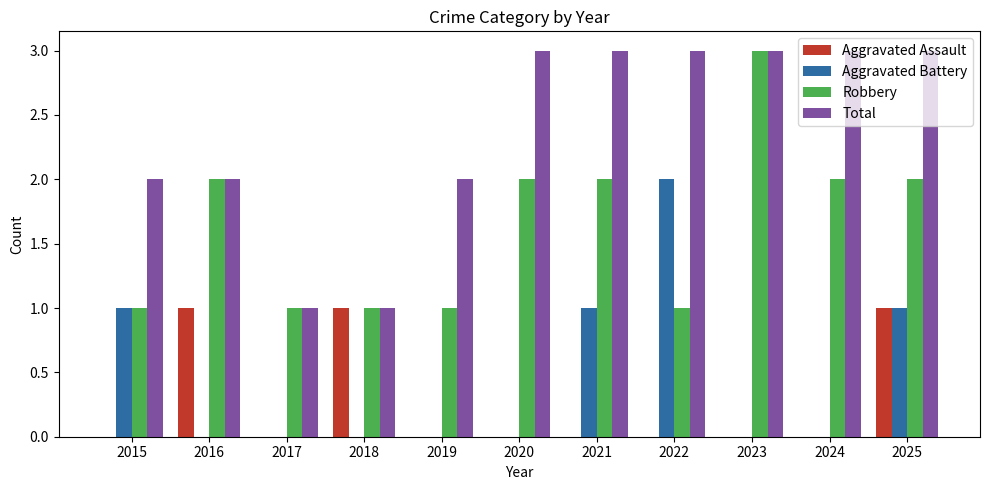

Reading left to right, transcribe all the data shown in this chart.

Aggravated Assault: 2015=0	2016=1	2017=0	2018=1	2019=0	2020=0	2021=0	2022=0	2023=0	2024=0	2025=1
Aggravated Battery: 2015=1	2016=0	2017=0	2018=0	2019=0	2020=0	2021=1	2022=2	2023=0	2024=0	2025=1
Robbery: 2015=1	2016=2	2017=1	2018=1	2019=1	2020=2	2021=2	2022=1	2023=3	2024=2	2025=2
Total: 2015=2	2016=2	2017=1	2018=1	2019=2	2020=3	2021=3	2022=3	2023=3	2024=3	2025=3